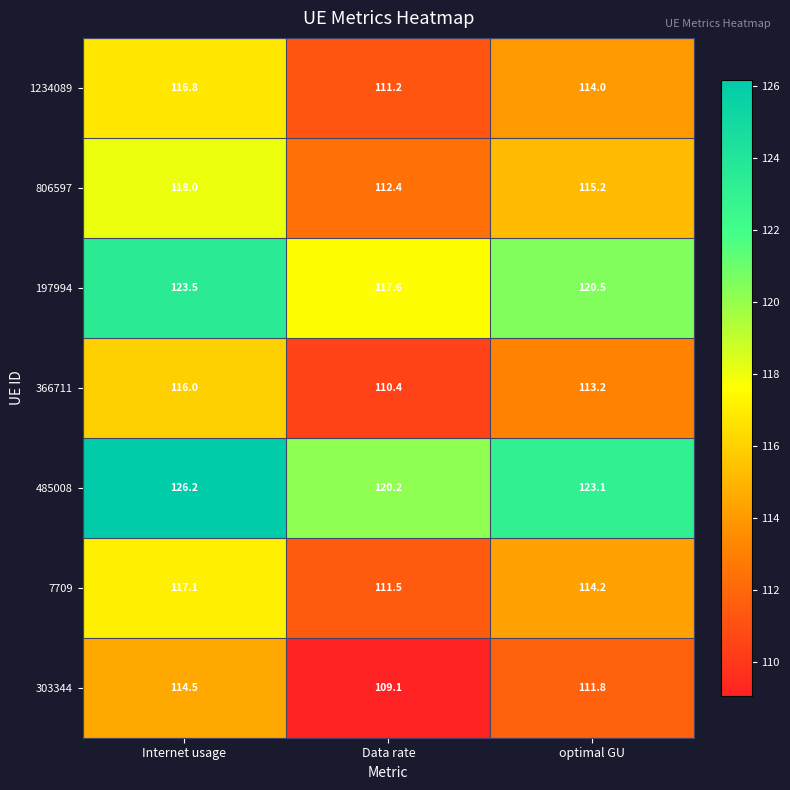

Which category has the highest value across all series?

Internet usage